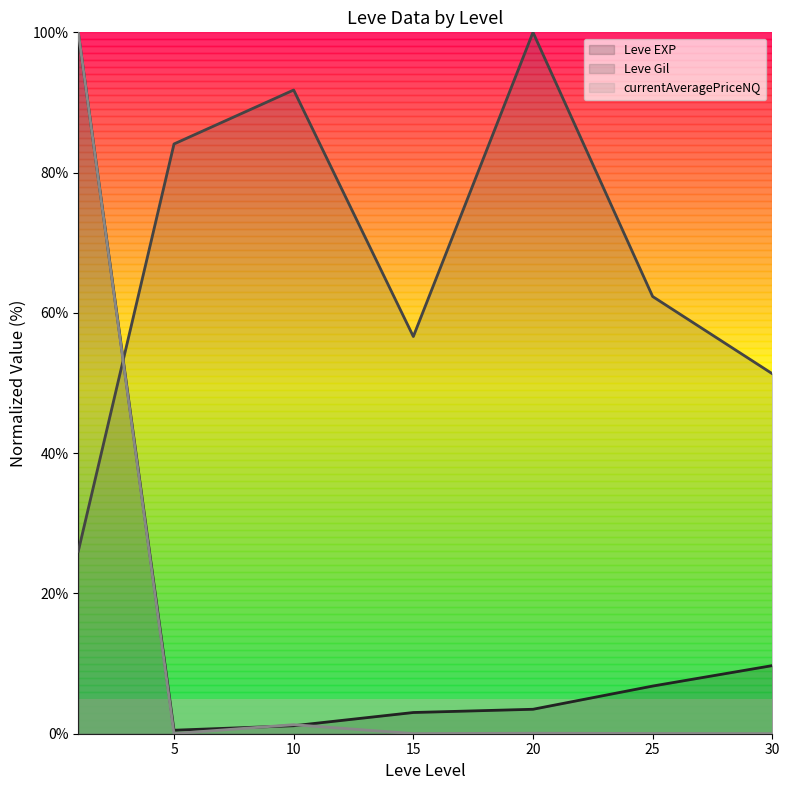

What is the sum of the Leve EXP (line) values at 10 and 25?

7.9